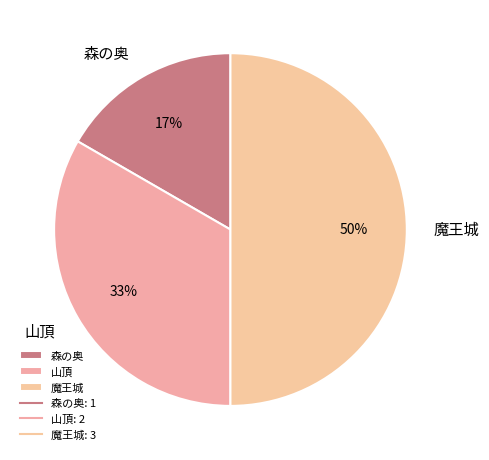

Is the sum of 魔王城 and 山頂 greater than half?

Yes